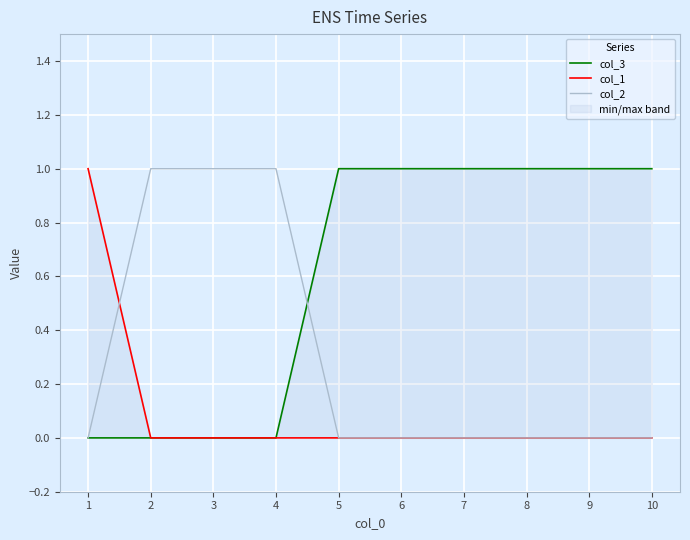

True or false: col_3 has a value of 2 at 6.

False